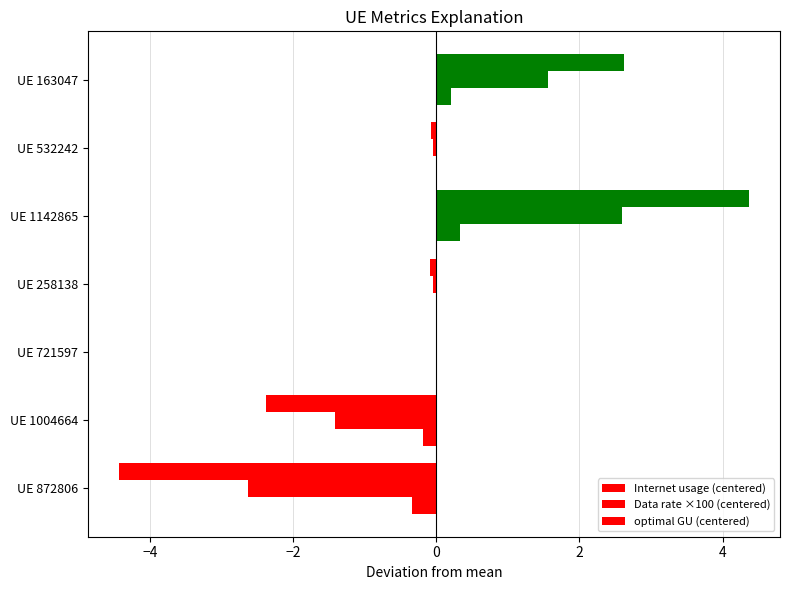

Count the number of categories in the chart.

7